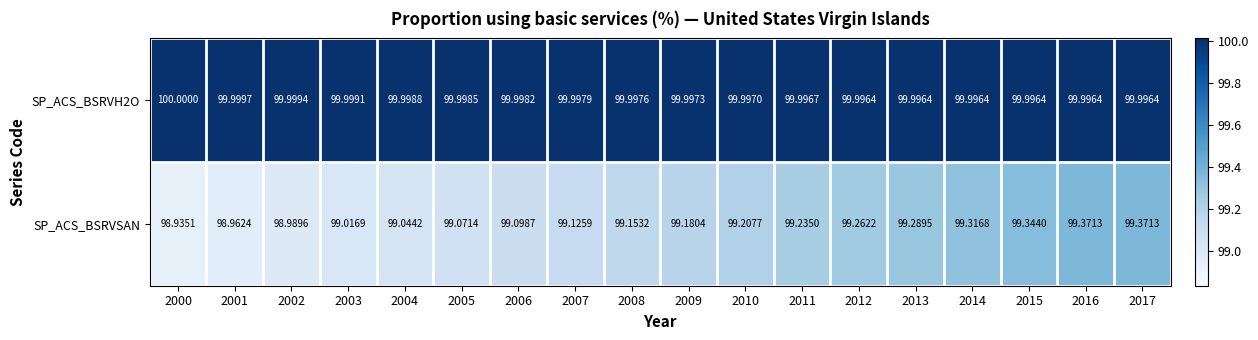

What is the spread (max minus min) of values at 2016?

0.6